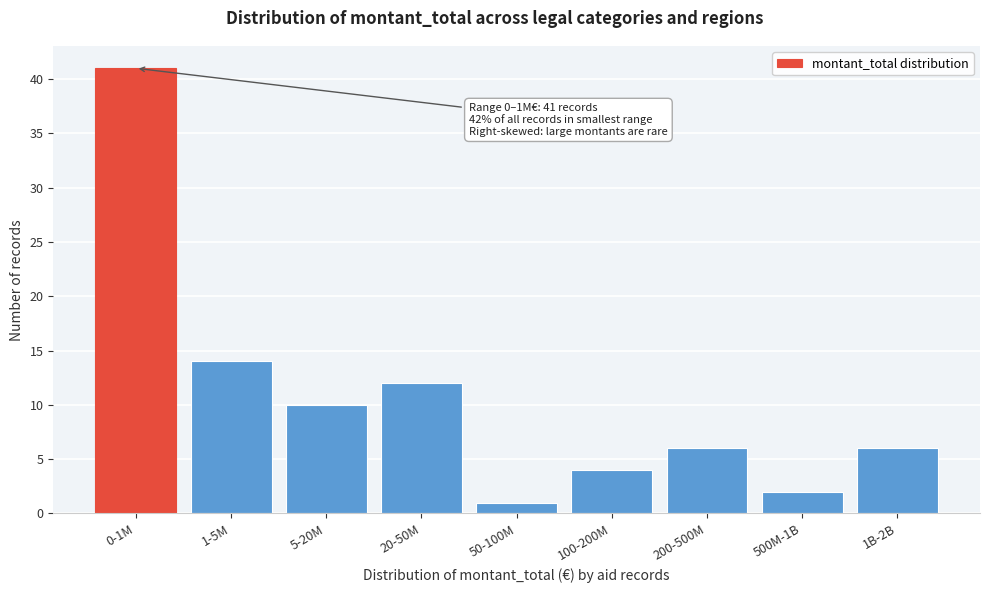

Reading right to left, extract all data points from this chart.

6	2	6	4	1	12	10	14	41